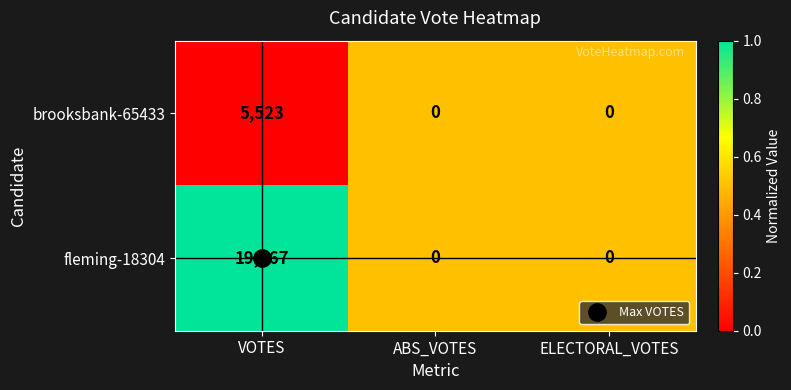

What is the greatest value displayed?

19167